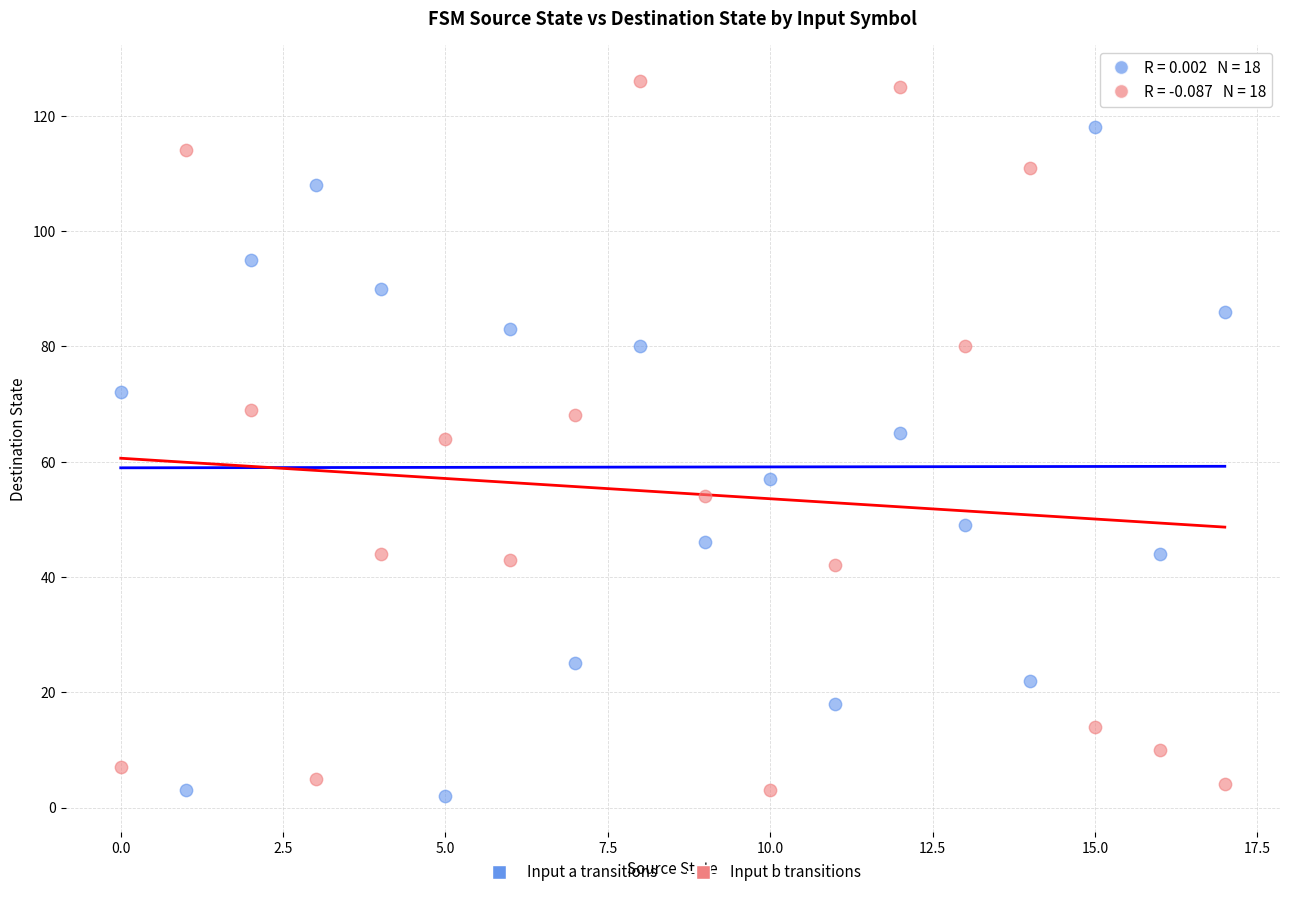

Which series has the largest Y range (max minus min)?

Input b transitions